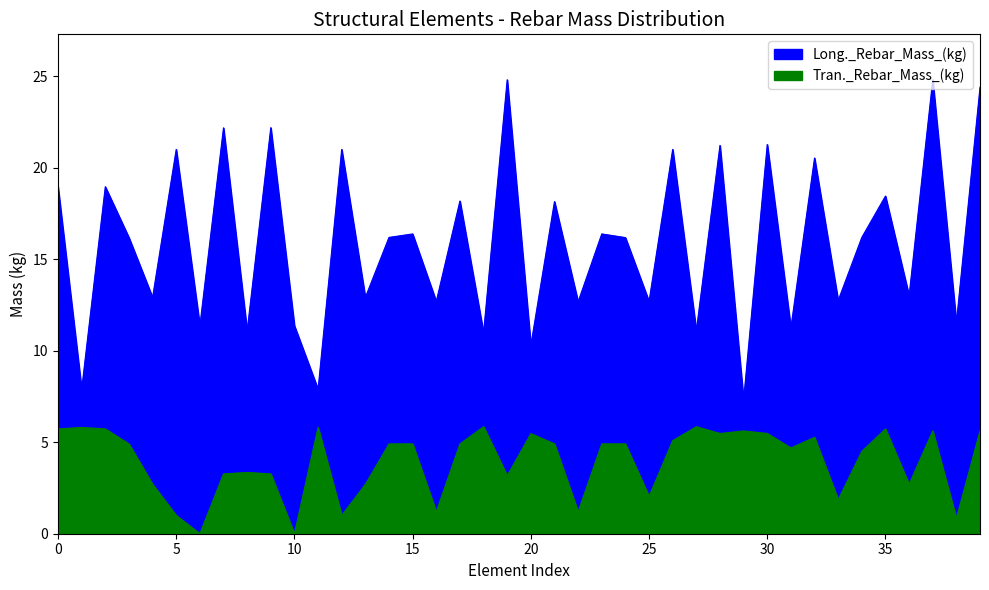

Between 13 and 34, which series saw the biggest shift?

Long._Rebar_Mass_(kg)